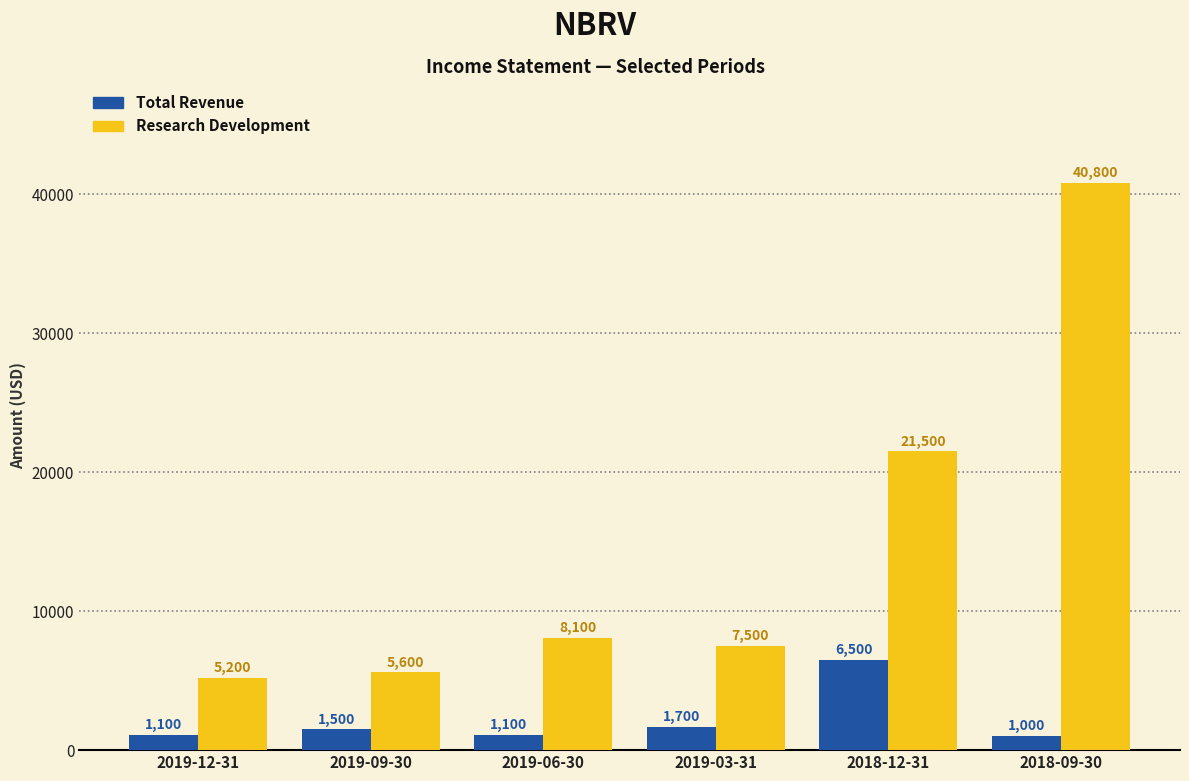

Which category has the lowest value across all series?

2018-09-30